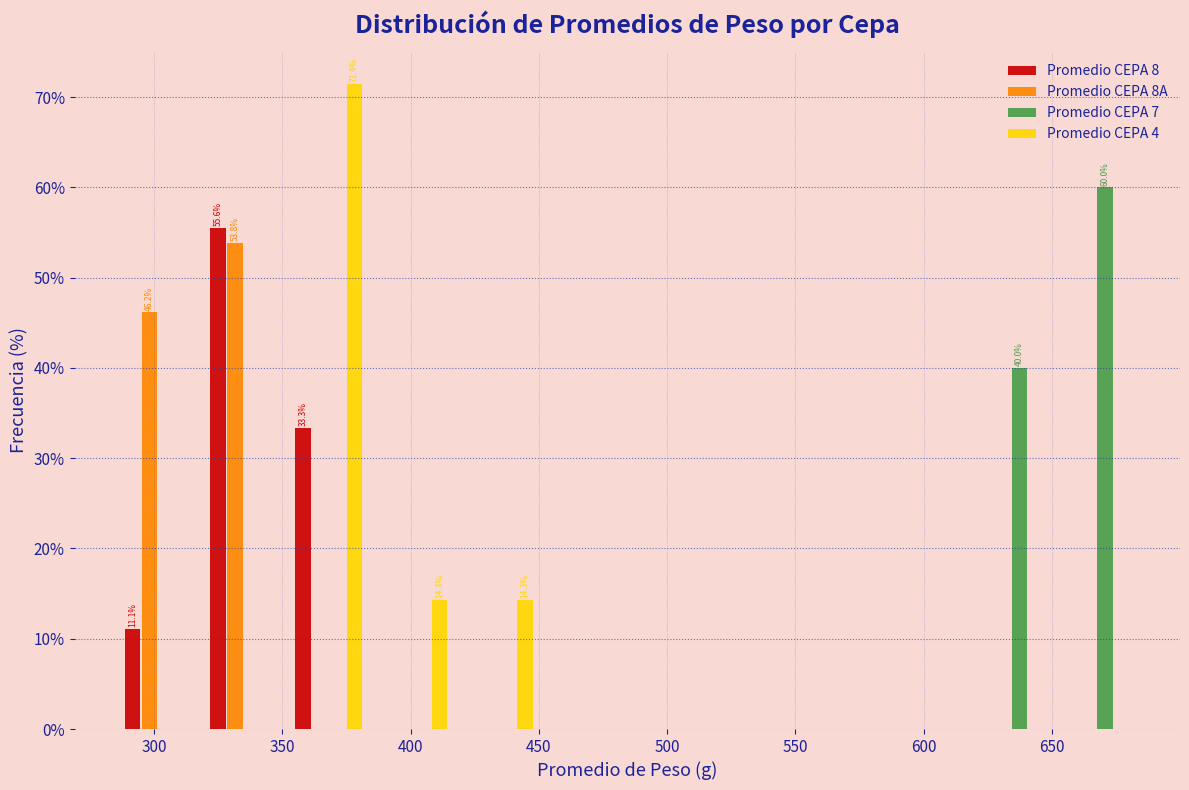

In the Promedio CEPA 8 series, which range on the x-axis has the tallest bar?

320 to 350